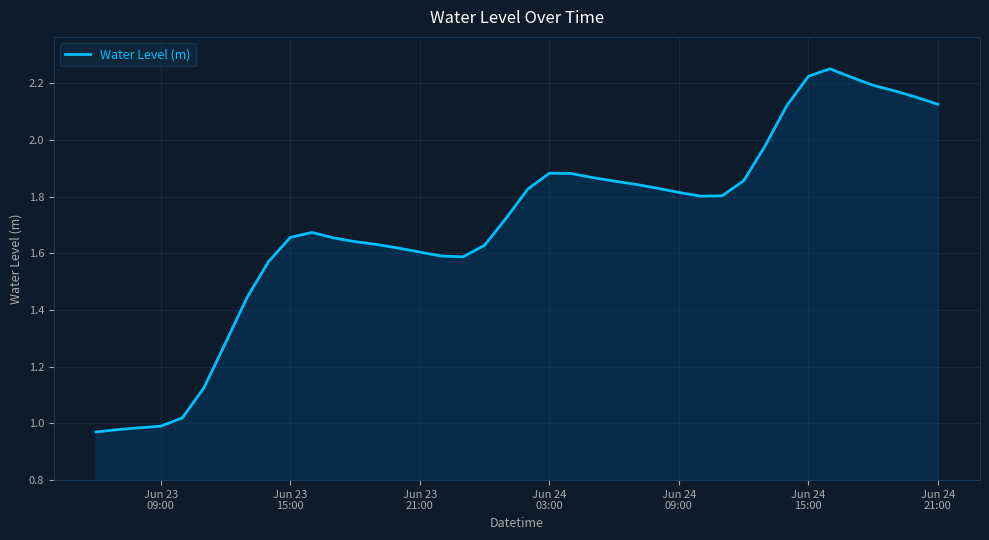

Does the chart have visible grid lines?

Yes